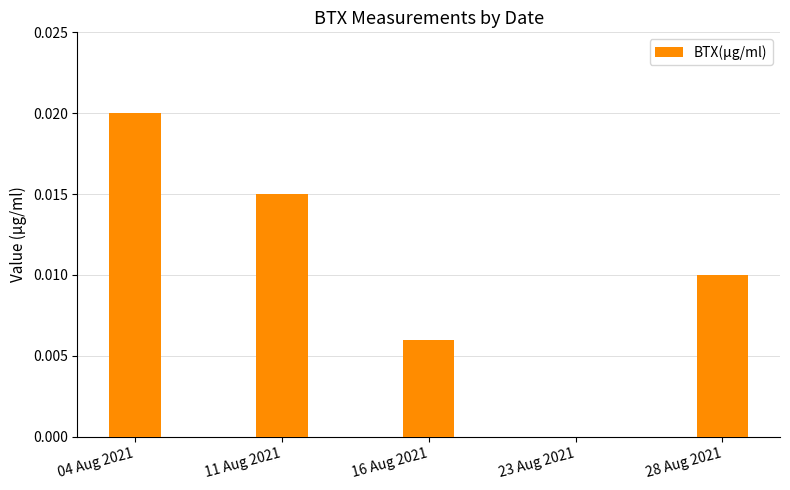

Which has a higher value, 11 Aug 2021 or 23 Aug 2021?

11 Aug 2021